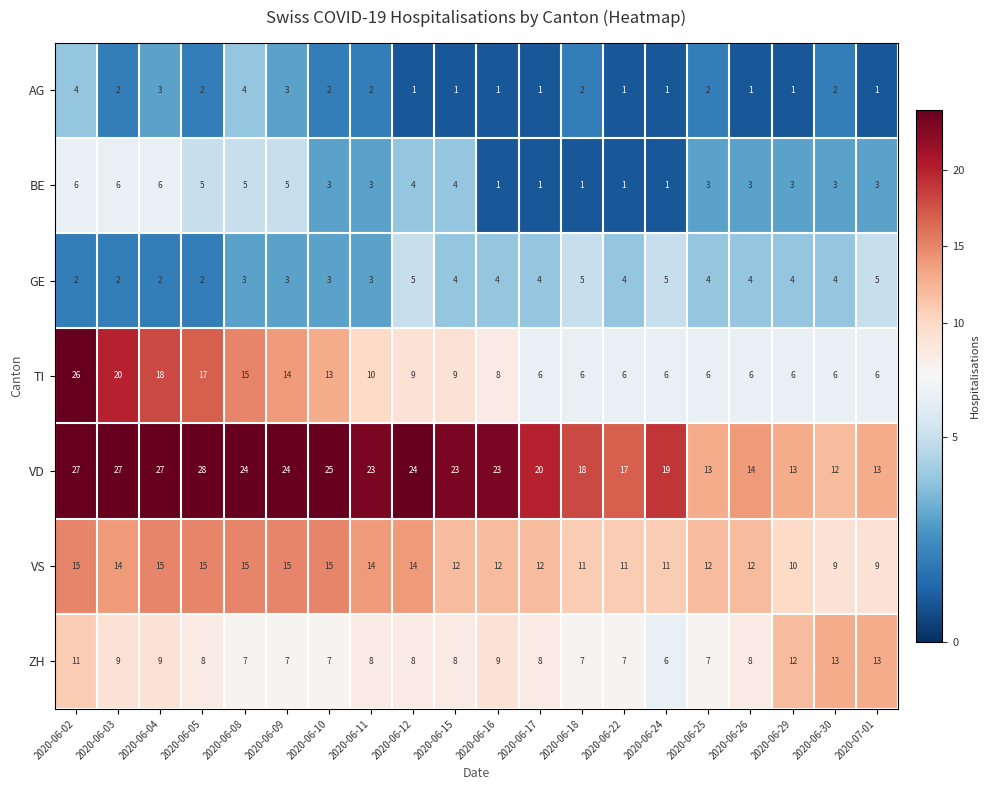

What is the maximum value for ZH?

13